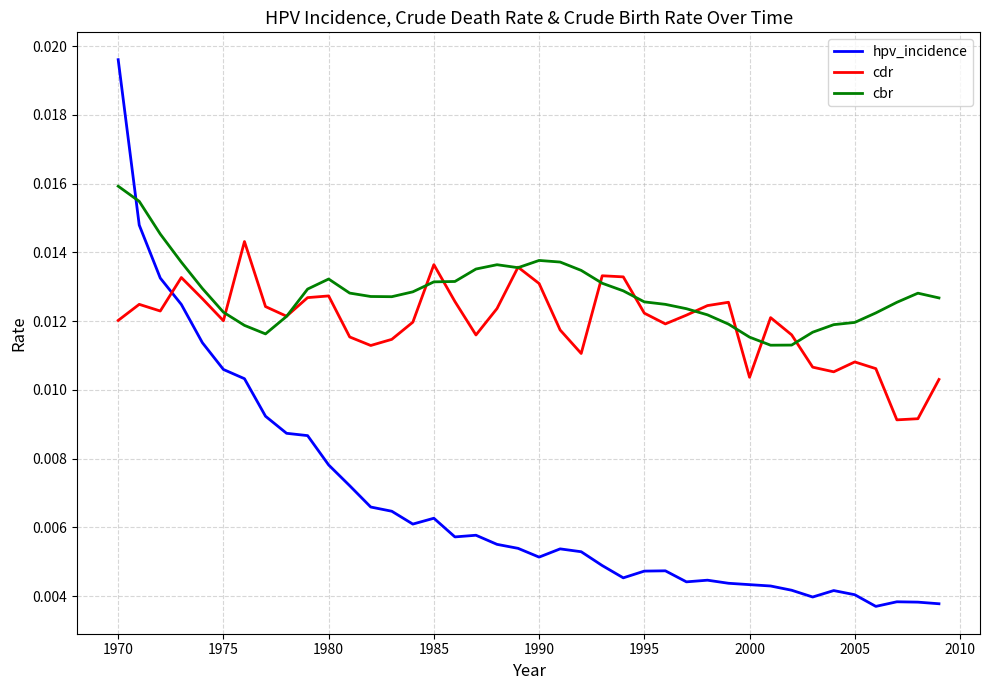

Which series has the largest total across all categories?

cbr